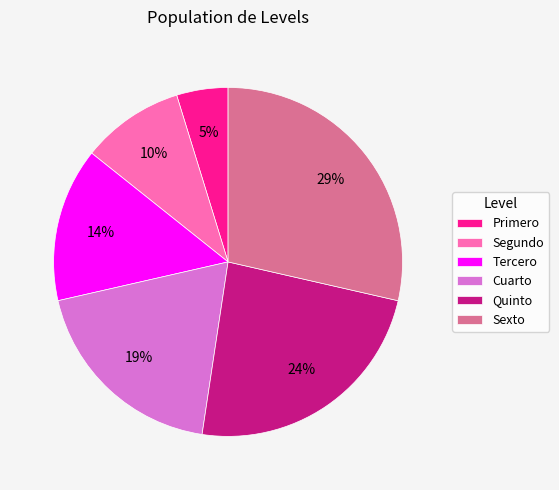

What percentage is the Primero slice, to the nearest percent?

5%